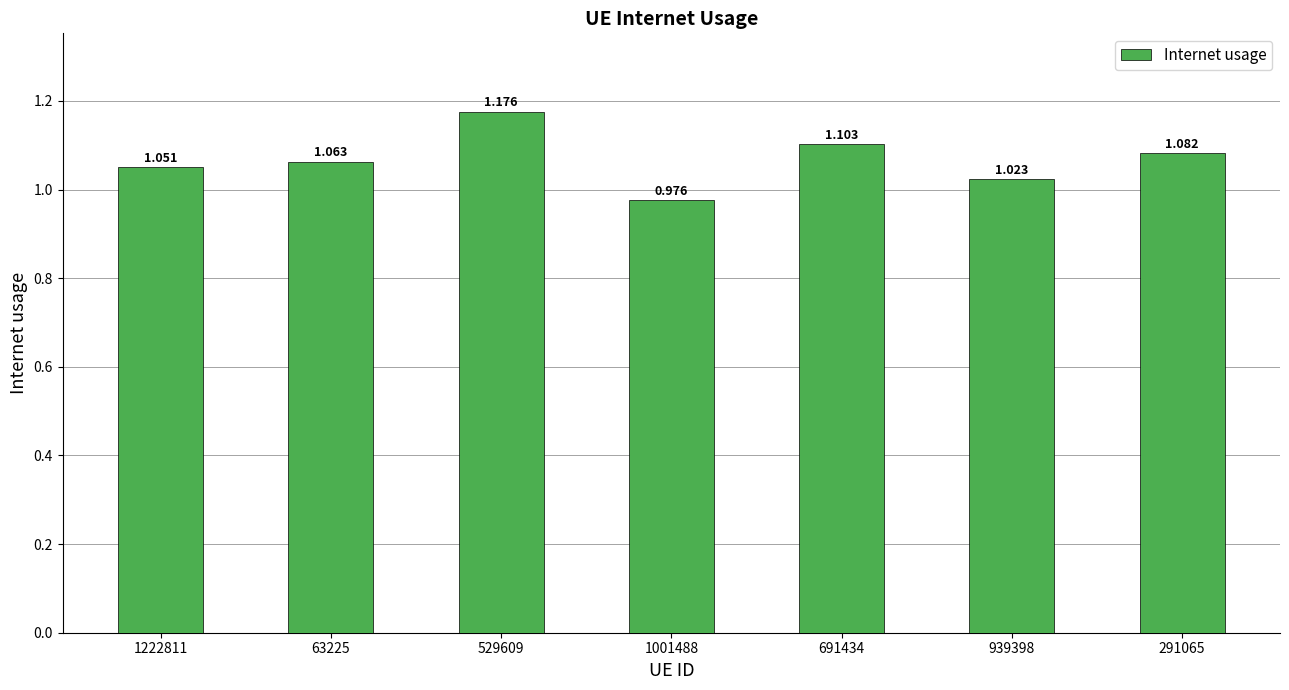

Is it true that the value at 1001488 is 1.6?

False